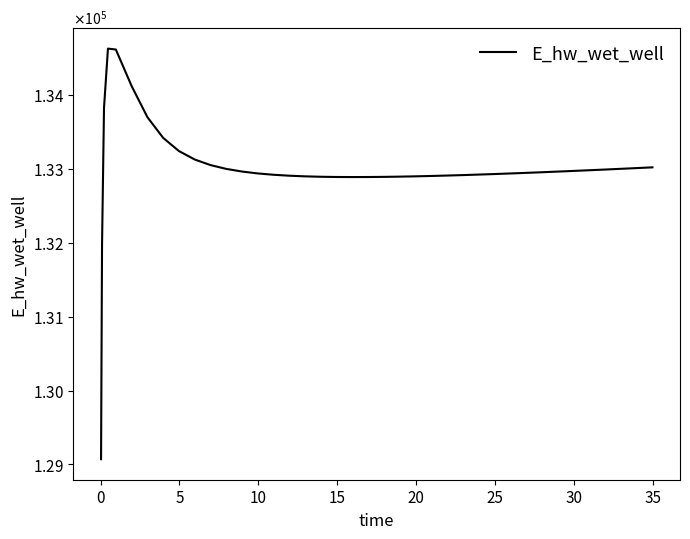

True or false: there are more than 1 points higher than both neighbors.

False